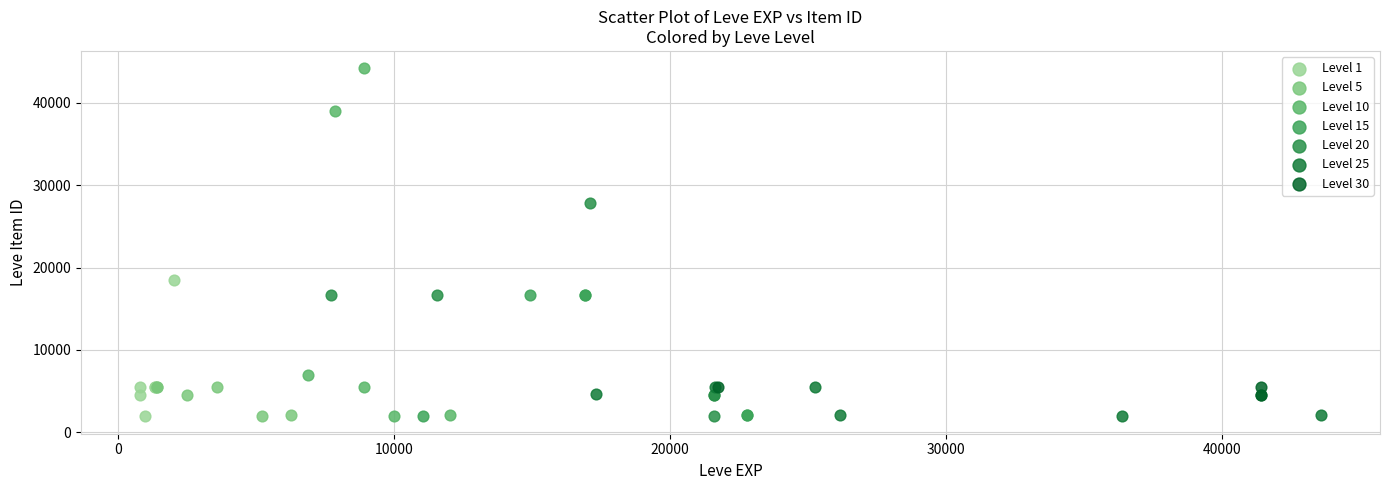

Which series has the largest Y range (max minus min)?

Level 10